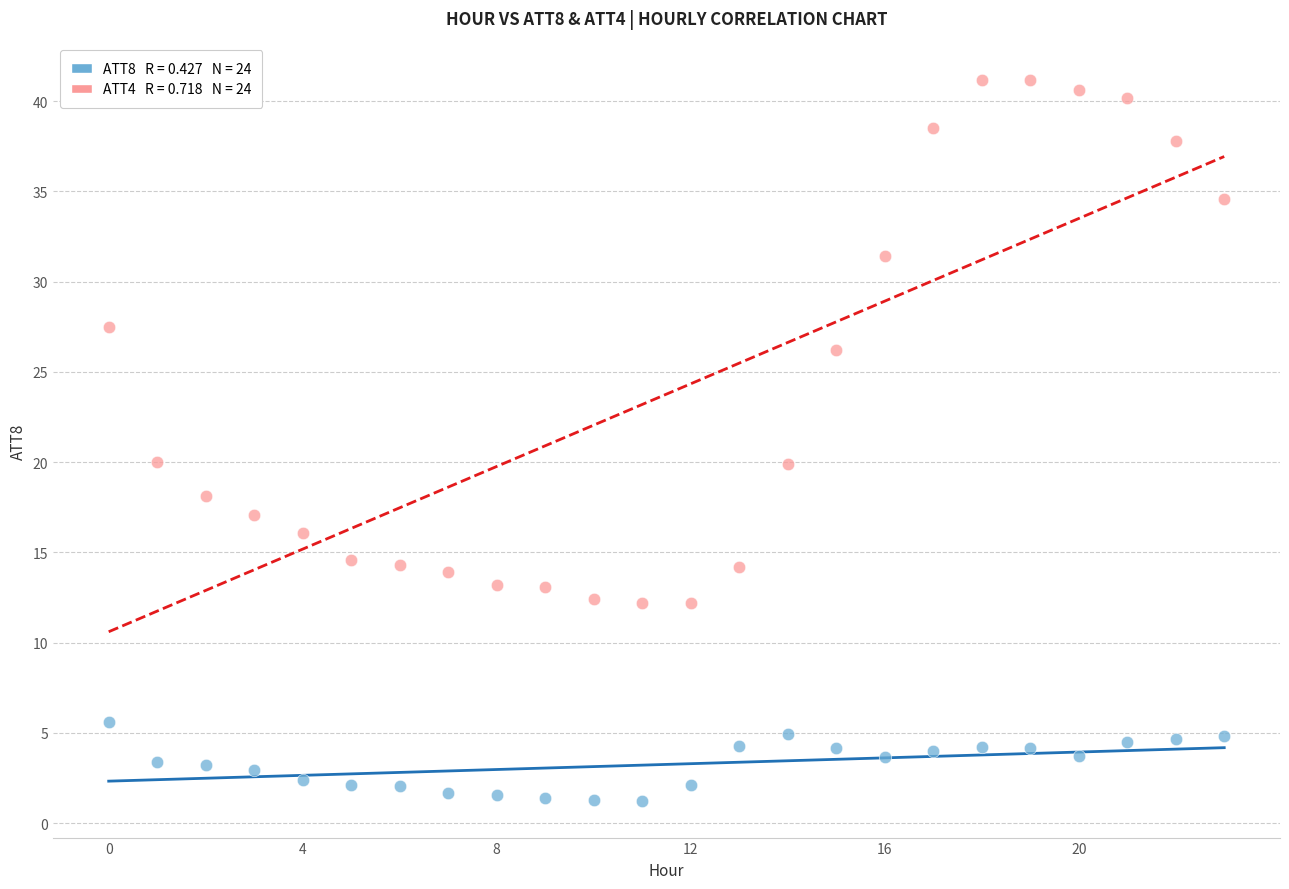

Across all data points, what is the range of Y values (max minus min)?

40.0